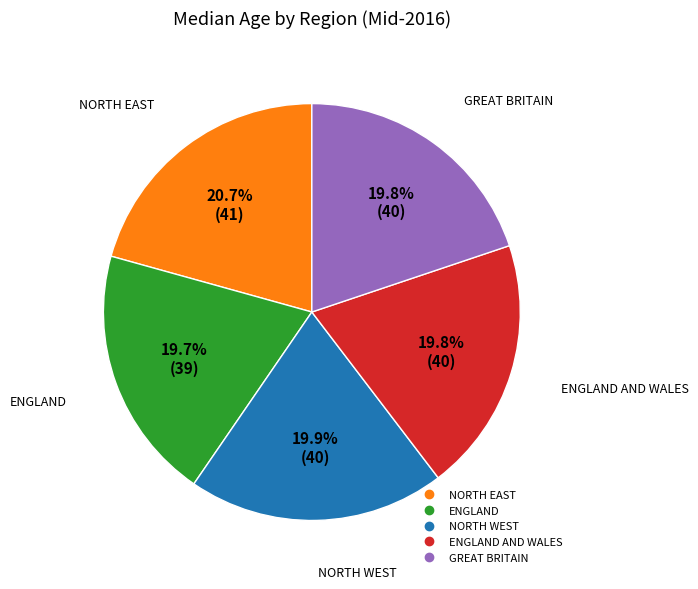

Is there any slice that represents more than half of the pie?

No